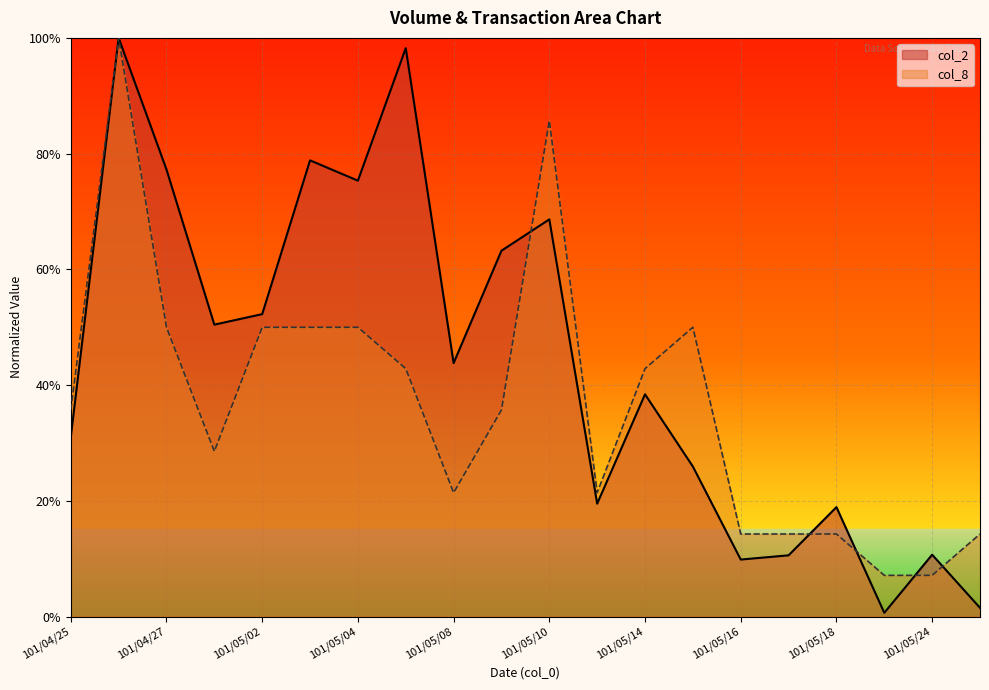

What is the average value of the col_8 series?

0.4